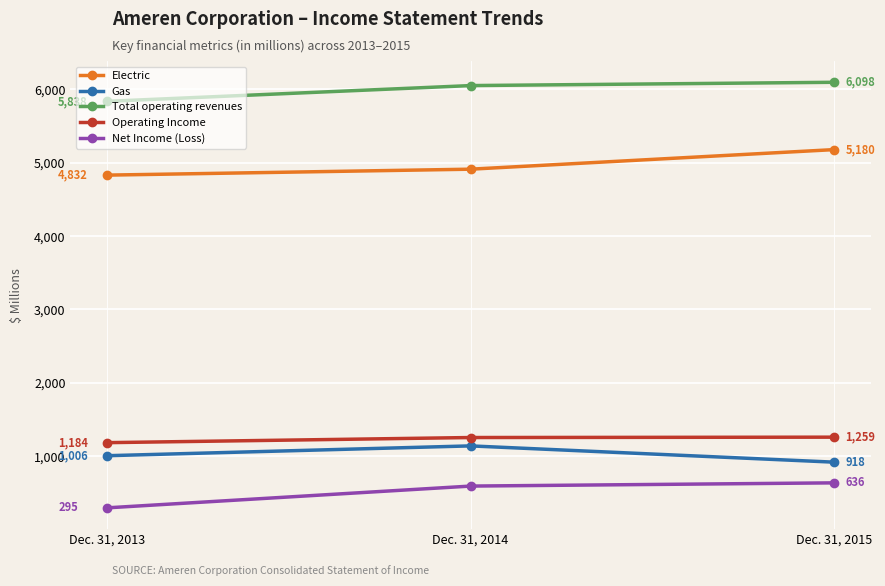

Read the Net Income (Loss) value at Dec. 31, 2014, to the nearest 5.

590